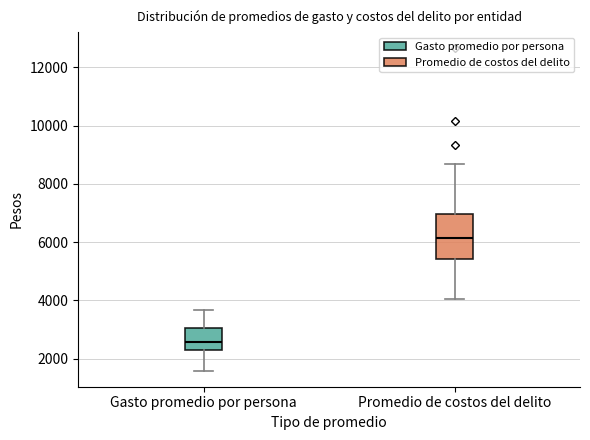

Where is the upper edge of the box for Promedio de costos del delito on the y-axis? The values are not printed on the chart, so give them approximately, as read against the axis.

7000